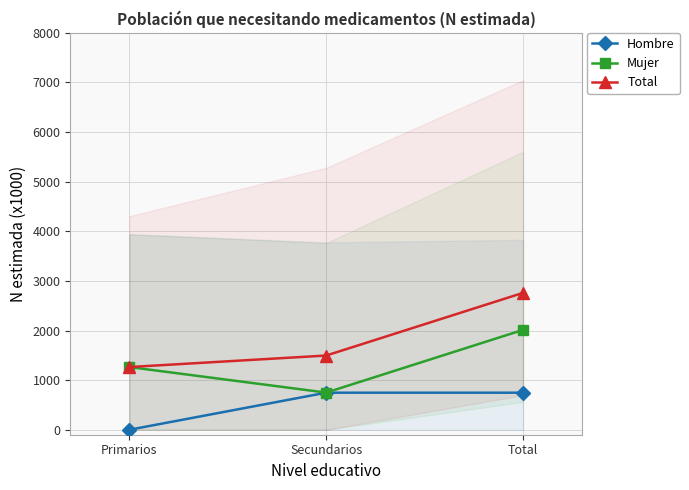

What position from the left is Primarios?

1